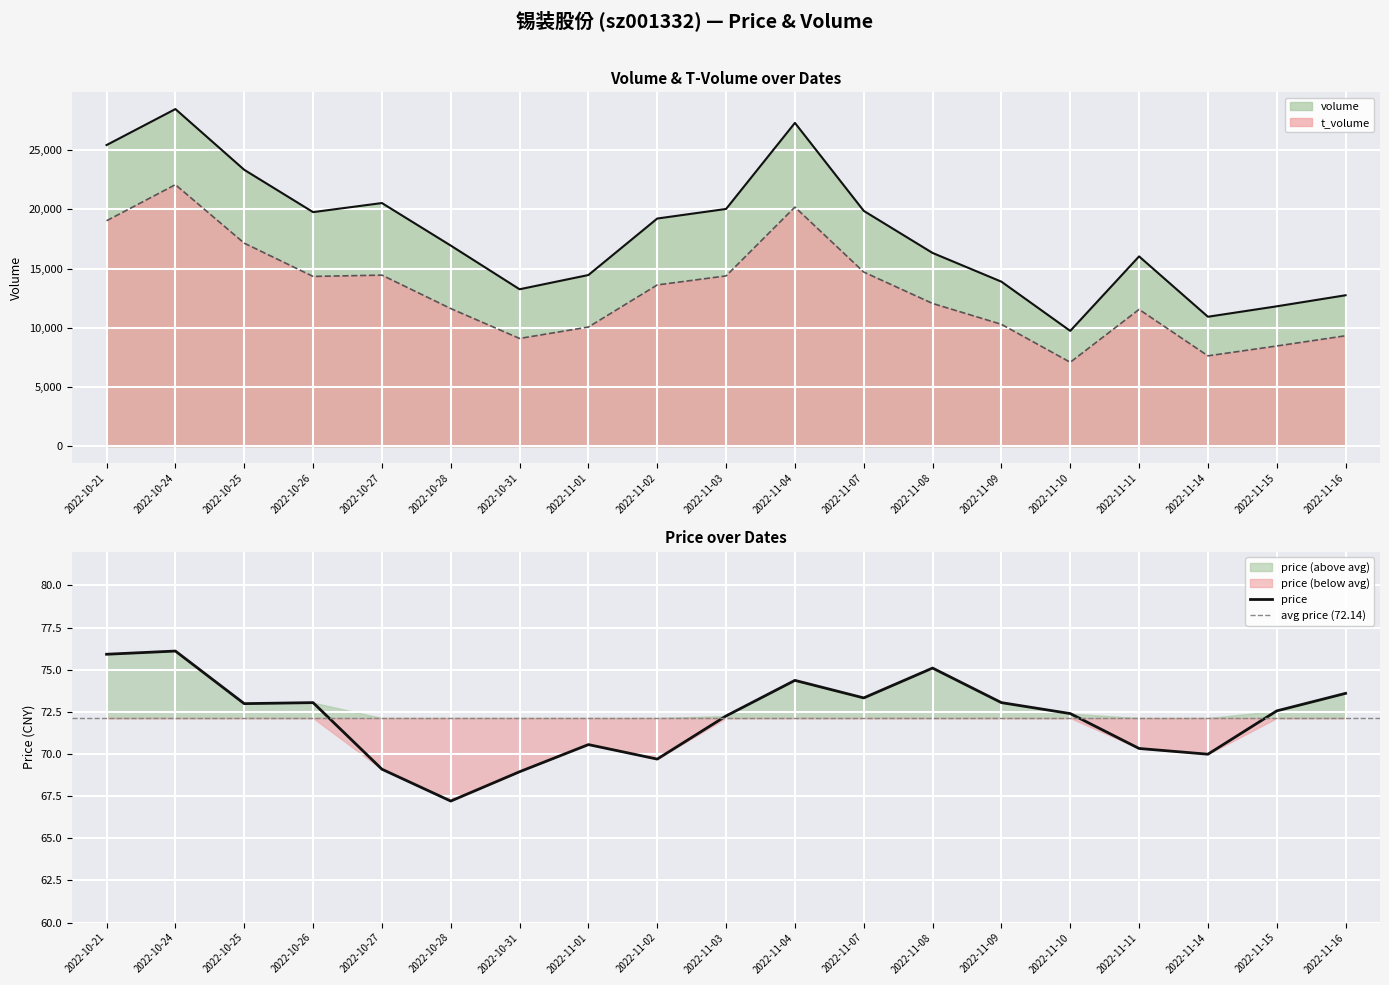

True or false: price and volume intersect in this chart.

False